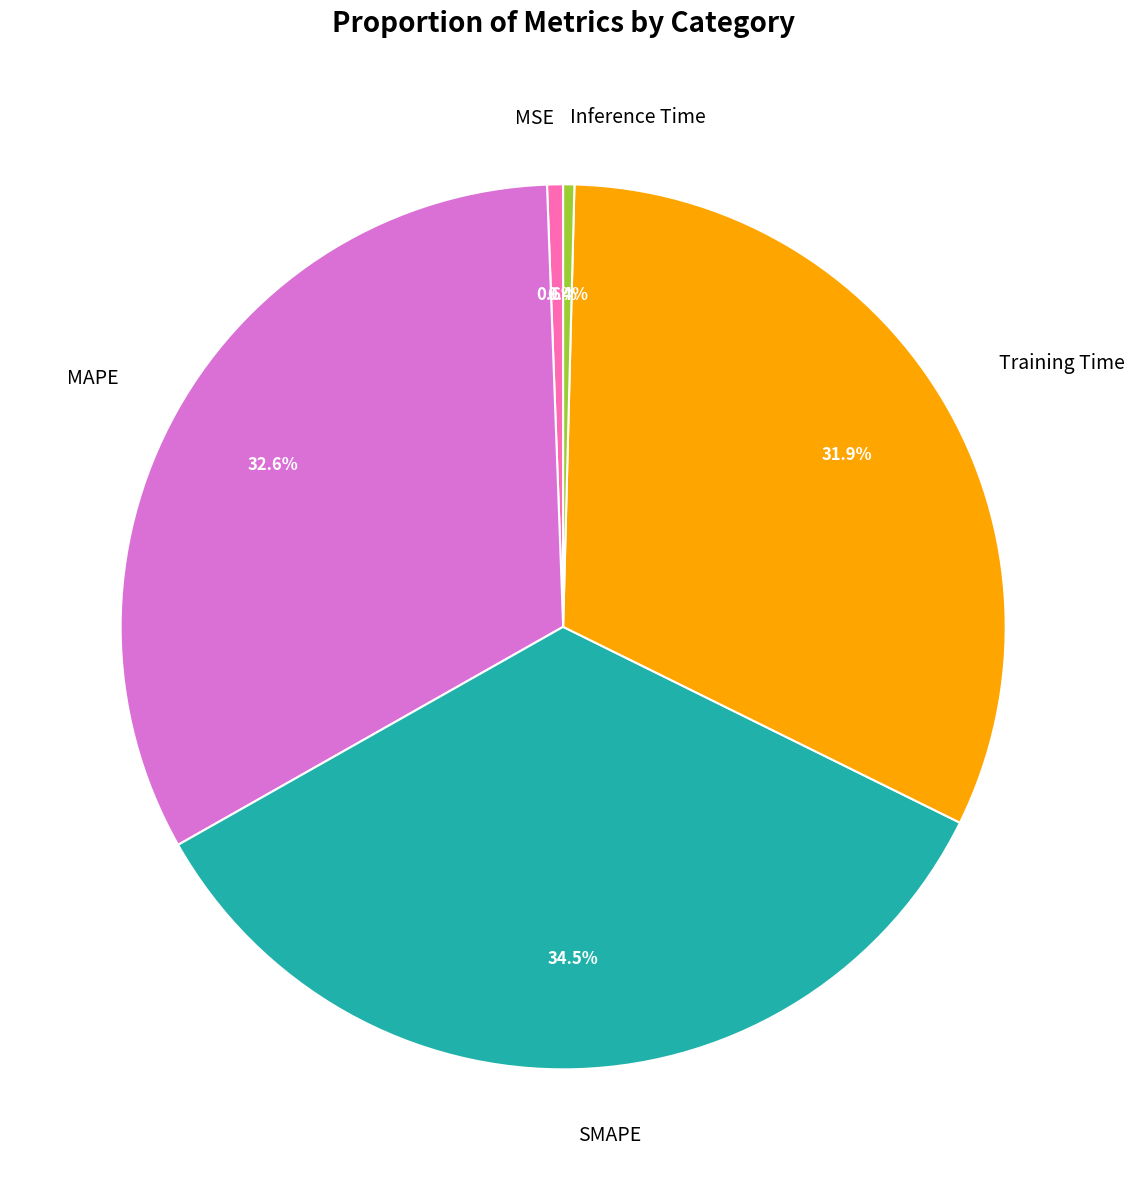

Which slice is the largest?

SMAPE